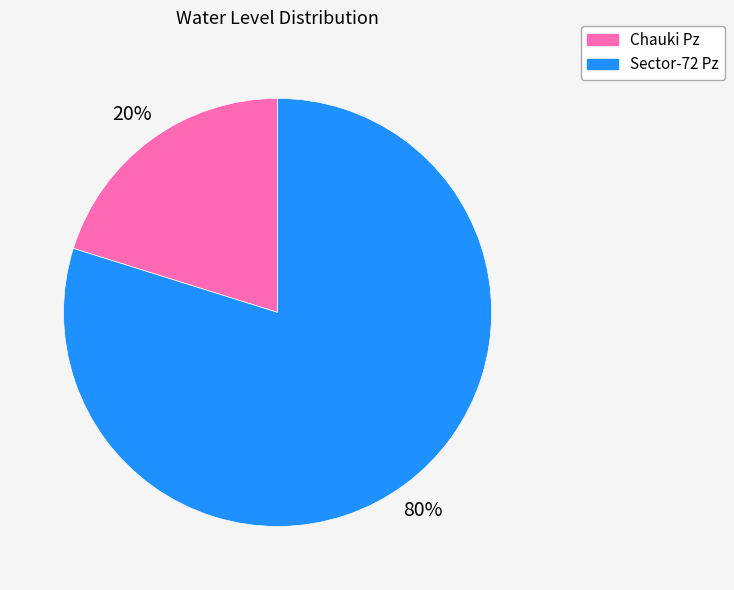

Combined, do Sector-72 Pz and Chauki Pz account for over 50%?

Yes